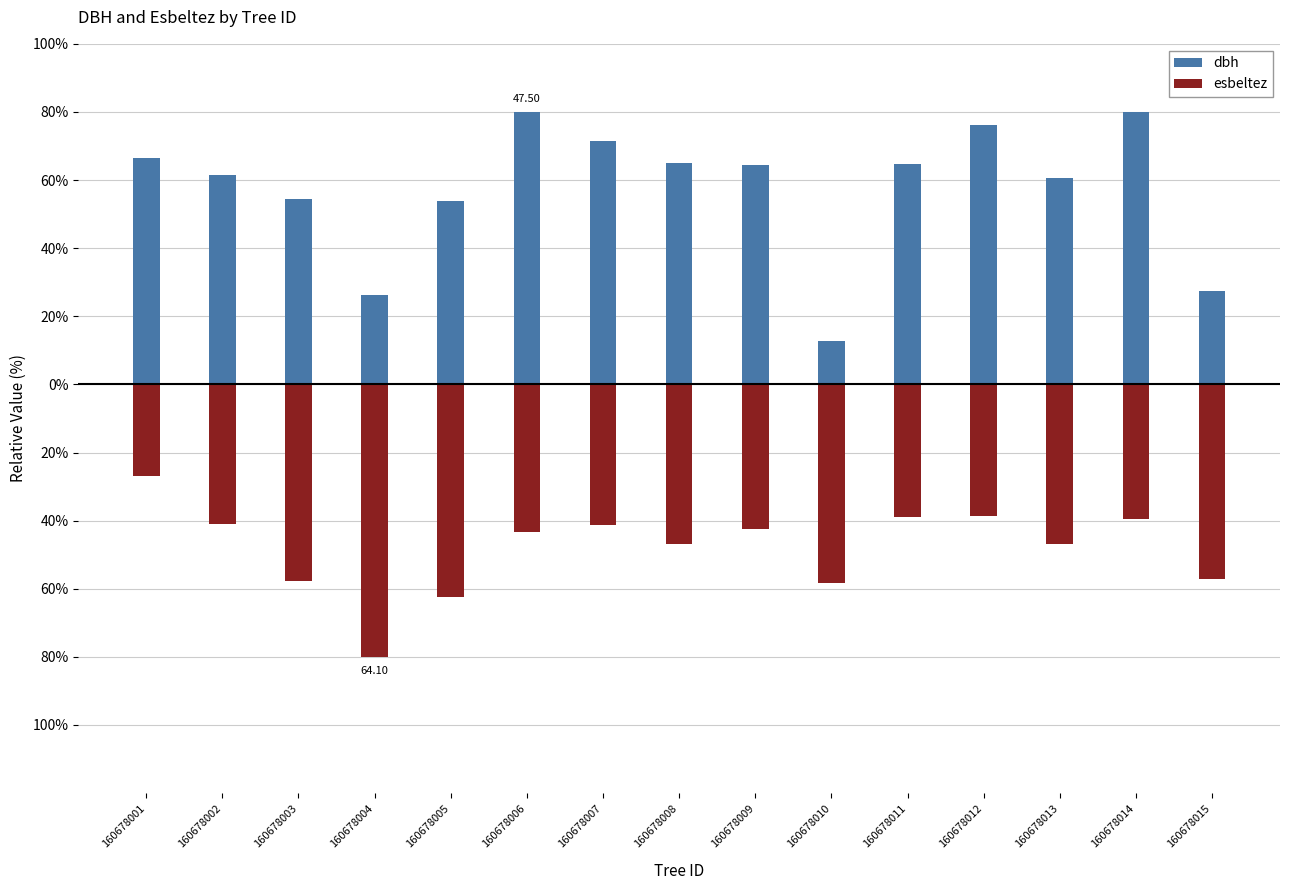

What are all the series names shown in the legend?

dbh, esbeltez